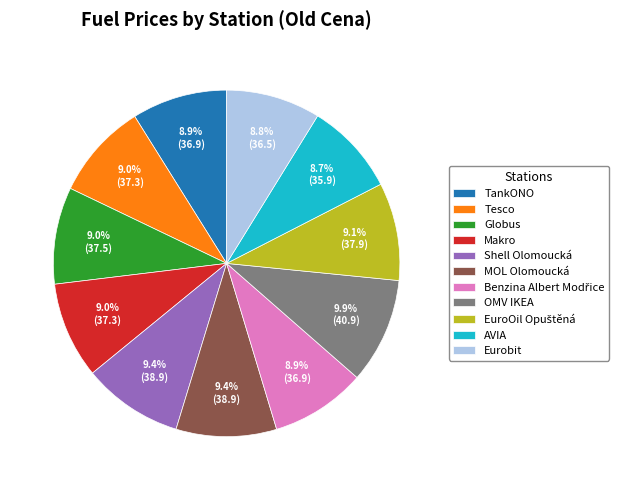

To the nearest percent, what percentage of the pie is Tesco?

9%